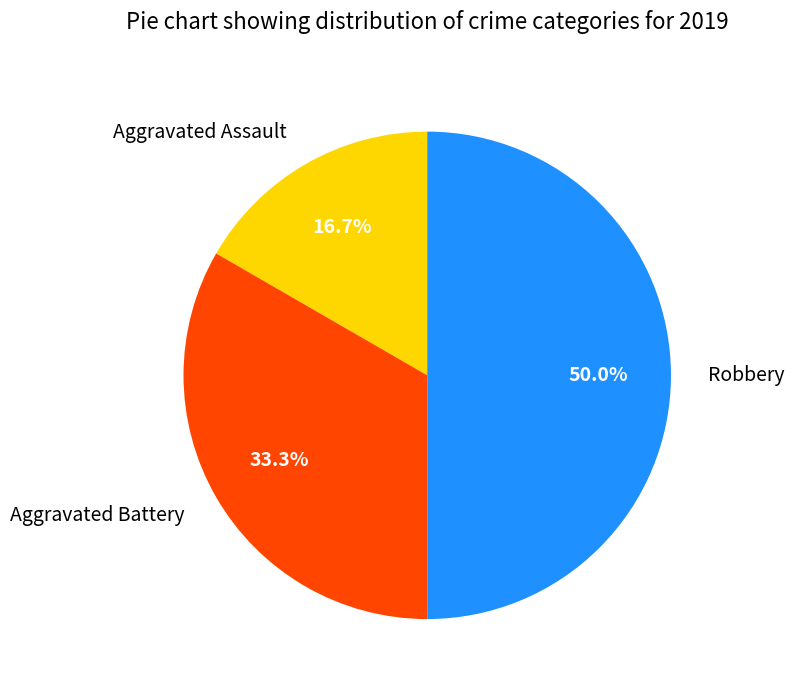

Between Robbery and Aggravated Assault, which is larger?

Robbery